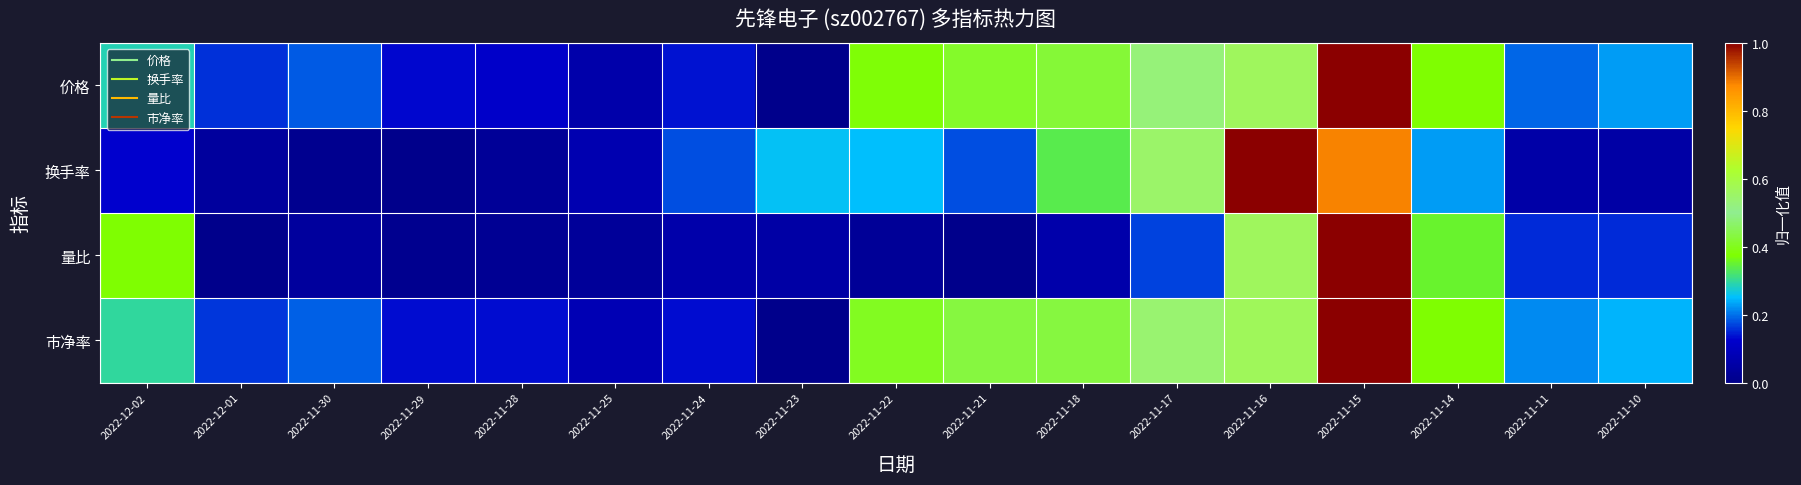

Reading left to right, list all the values displayed in this chart.

价格: 2022-12-02=0.3	2022-12-01=0.2	2022-11-30=0.2	2022-11-29=0.1	2022-11-28=0.1	2022-11-25=0.1	2022-11-24=0.1	2022-11-23=0.0	2022-11-22=0.4	2022-11-21=0.4	2022-11-18=0.4	2022-11-17=0.5	2022-11-16=0.6	2022-11-15=1.0	2022-11-14=0.4	2022-11-11=0.2	2022-11-10=0.2
换手率: 2022-12-02=0.1	2022-12-01=0.0	2022-11-30=0.0	2022-11-29=0.0	2022-11-28=0.0	2022-11-25=0.1	2022-11-24=0.2	2022-11-23=0.3	2022-11-22=0.3	2022-11-21=0.2	2022-11-18=0.3	2022-11-17=0.5	2022-11-16=1.0	2022-11-15=0.9	2022-11-14=0.2	2022-11-11=0.1	2022-11-10=0.1
量比: 2022-12-02=0.4	2022-12-01=0.0	2022-11-30=0.0	2022-11-29=0.0	2022-11-28=0.0	2022-11-25=0.0	2022-11-24=0.1	2022-11-23=0.1	2022-11-22=0.0	2022-11-21=0.0	2022-11-18=0.1	2022-11-17=0.2	2022-11-16=0.6	2022-11-15=1.0	2022-11-14=0.4	2022-11-11=0.2	2022-11-10=0.2
市净率: 2022-12-02=0.3	2022-12-01=0.2	2022-11-30=0.2	2022-11-29=0.1	2022-11-28=0.1	2022-11-25=0.1	2022-11-24=0.1	2022-11-23=0.0	2022-11-22=0.4	2022-11-21=0.4	2022-11-18=0.4	2022-11-17=0.5	2022-11-16=0.6	2022-11-15=1.0	2022-11-14=0.4	2022-11-11=0.2	2022-11-10=0.2